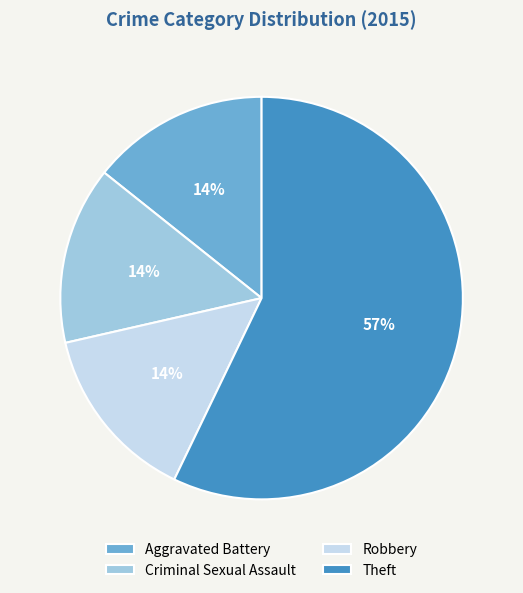

Between Theft and Robbery, which is larger?

Theft